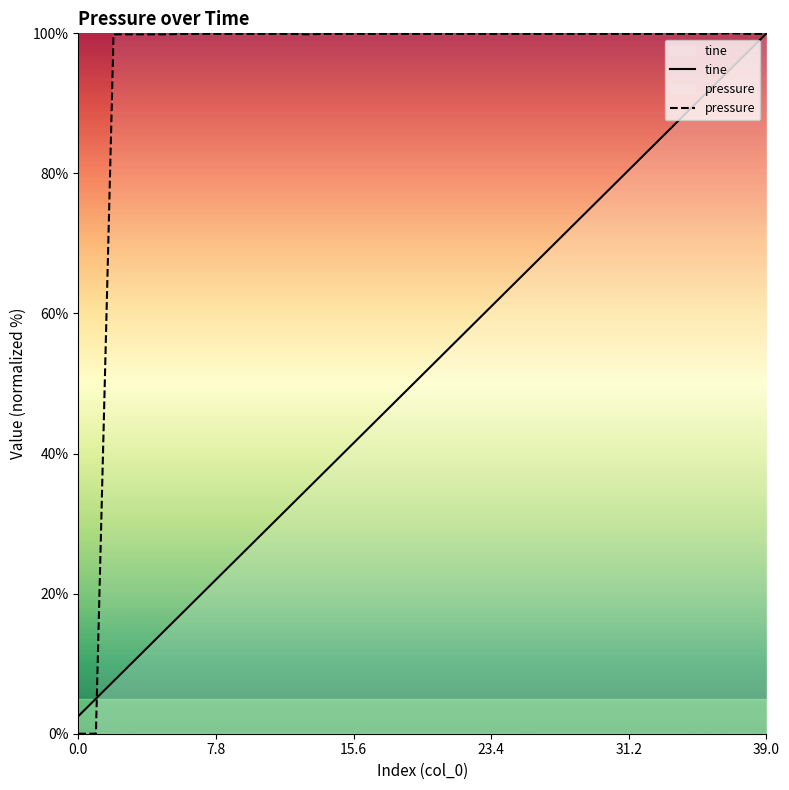

What are all the series names shown in the legend?

tine, pressure